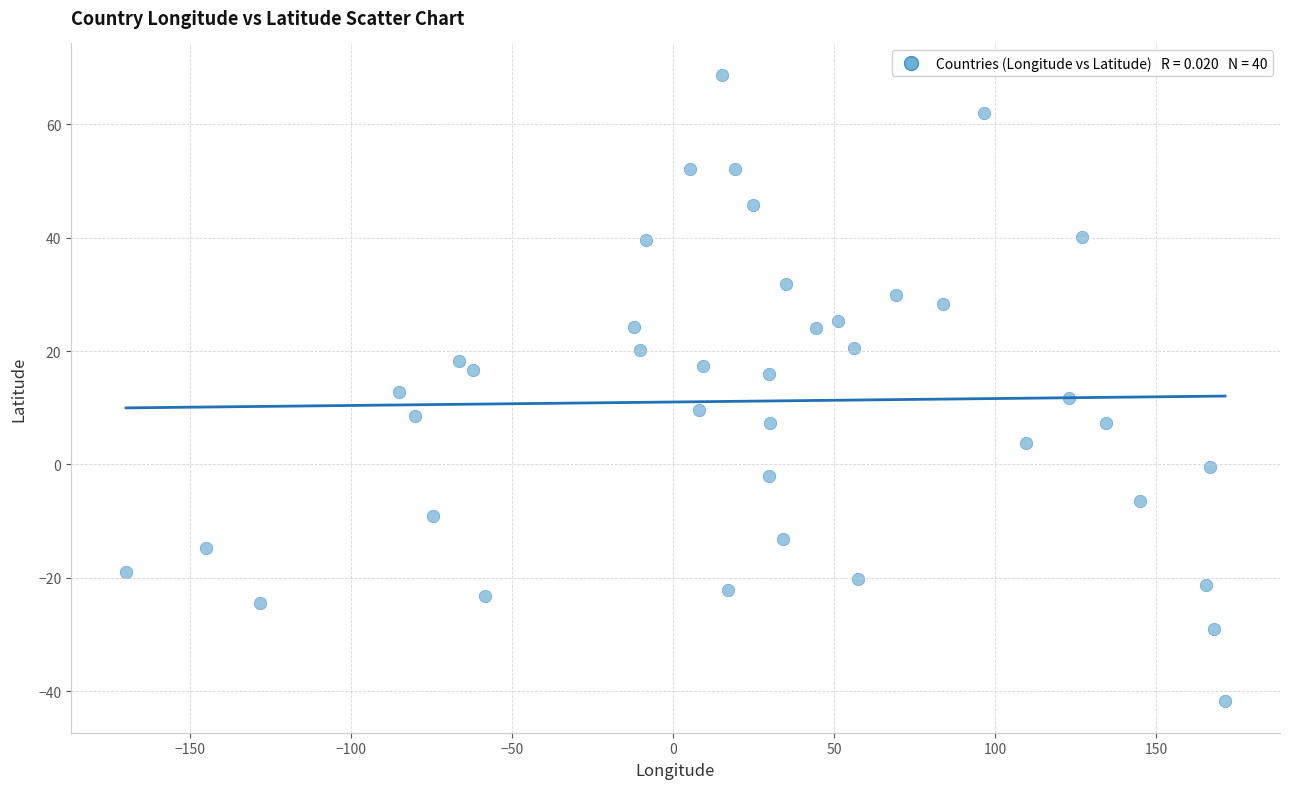

What is the range of X values (max minus min)?

341.4